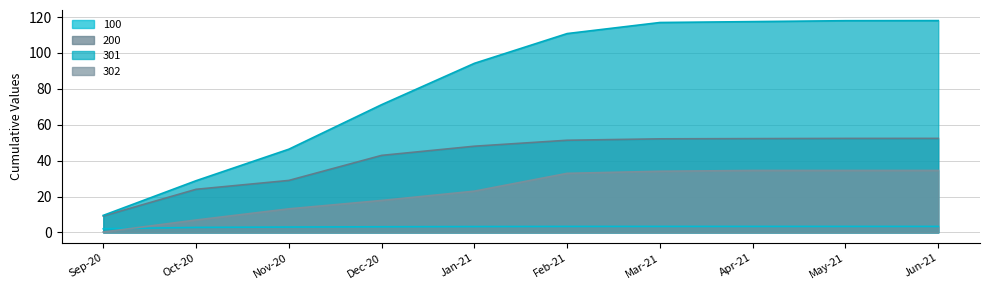

At which label does 301 reach its peak?

Jun-21